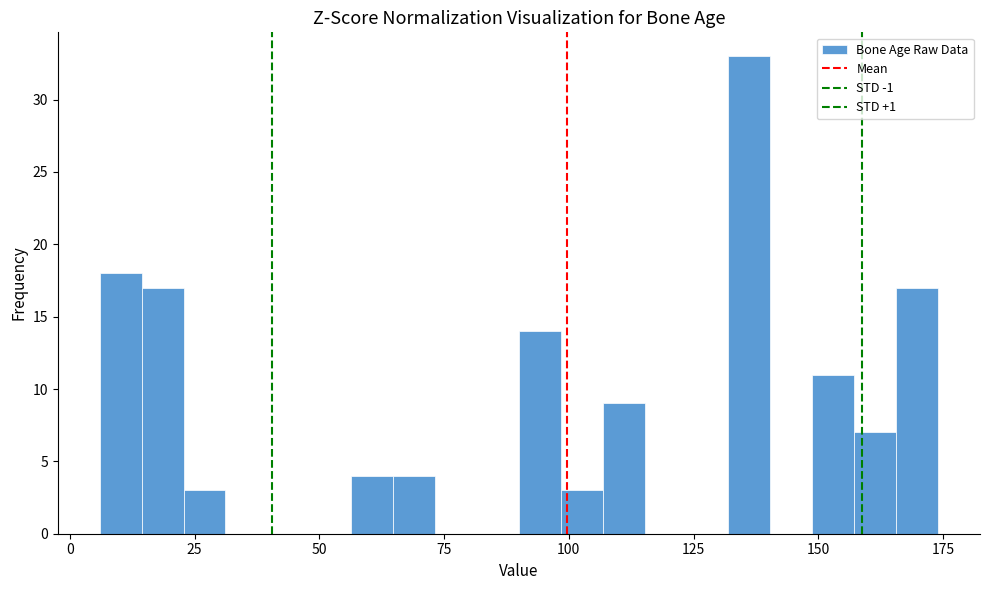

Read against the x-axis, roughly where is the centre of the tallest bar?

135